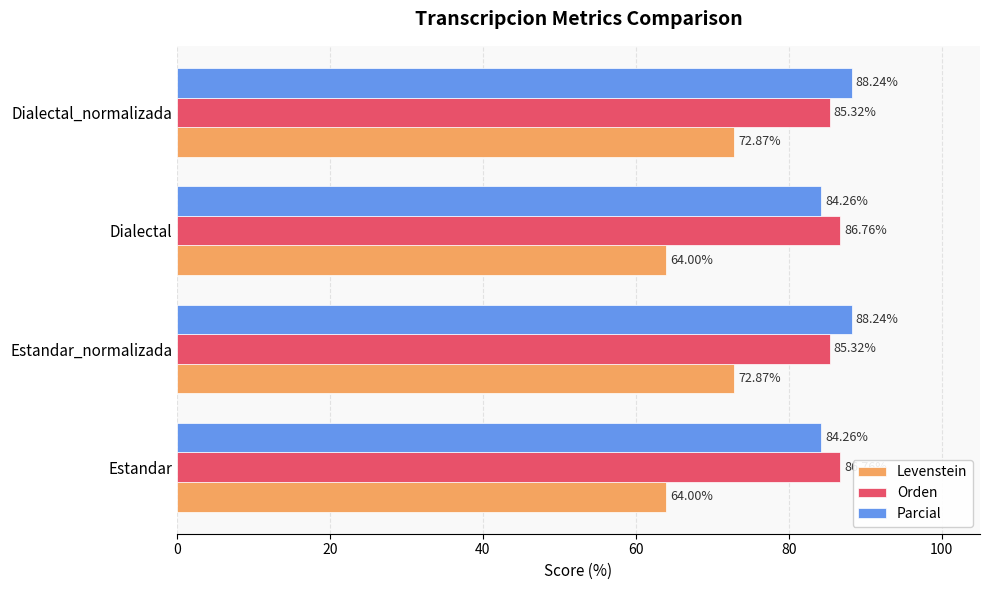

Is the value of Levenstein at Estandar greater than the value of Orden at Dialectal?

No